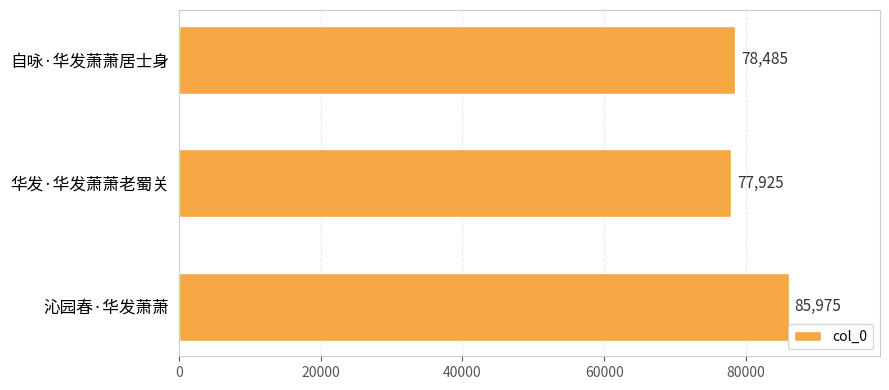

Which category has the highest value across all series?

沁园春·华发萧萧